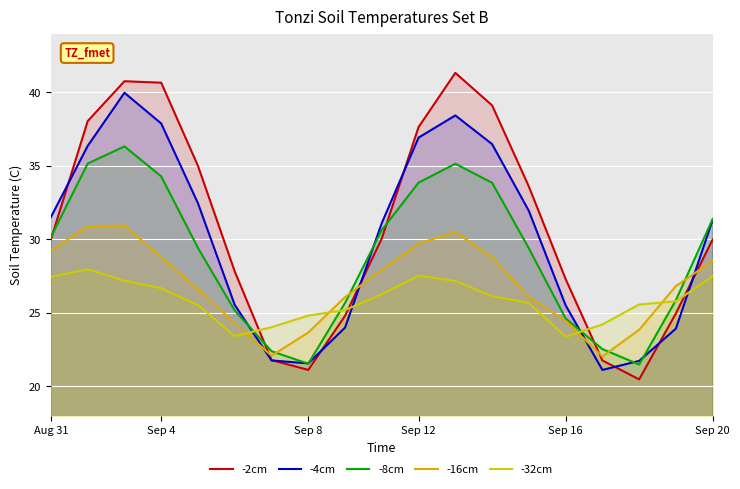

List the labels in order of -8cm value, smallest first.

16, 7, 6, 15, 14, Sep 20, 8, 17, 13, Sep 16, Aug 31, 9, 18, 12, 10, Sep 12, 11, Sep 4, Sep 8